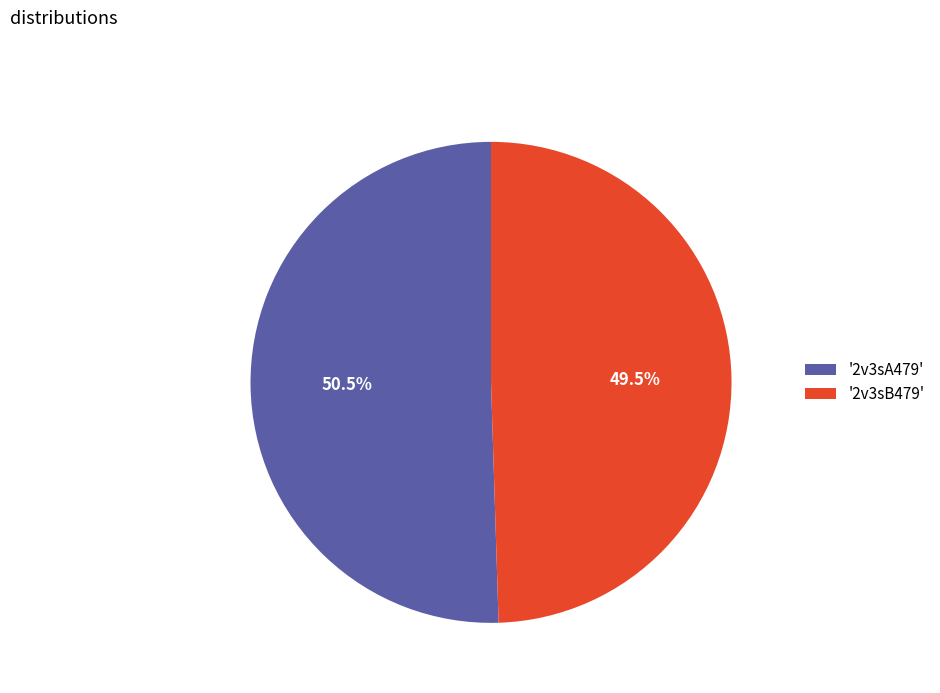

What is the ratio of the value at '2v3sB479' to the value at '2v3sA479'?

1.0